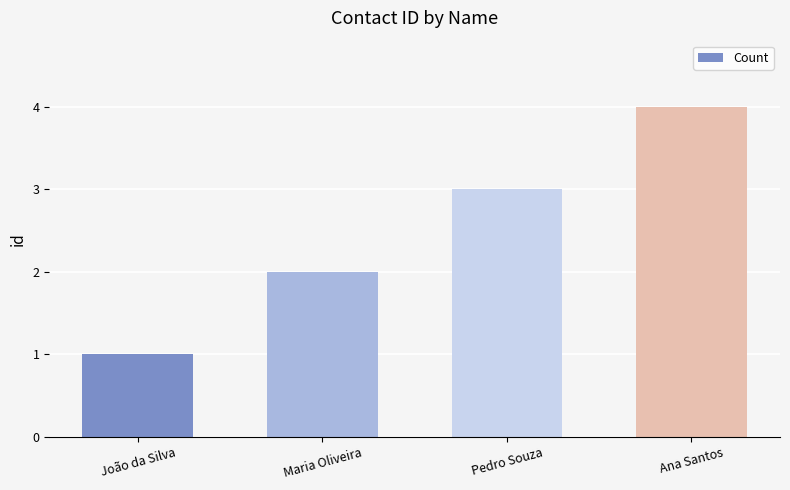

What is the smallest value displayed?

1